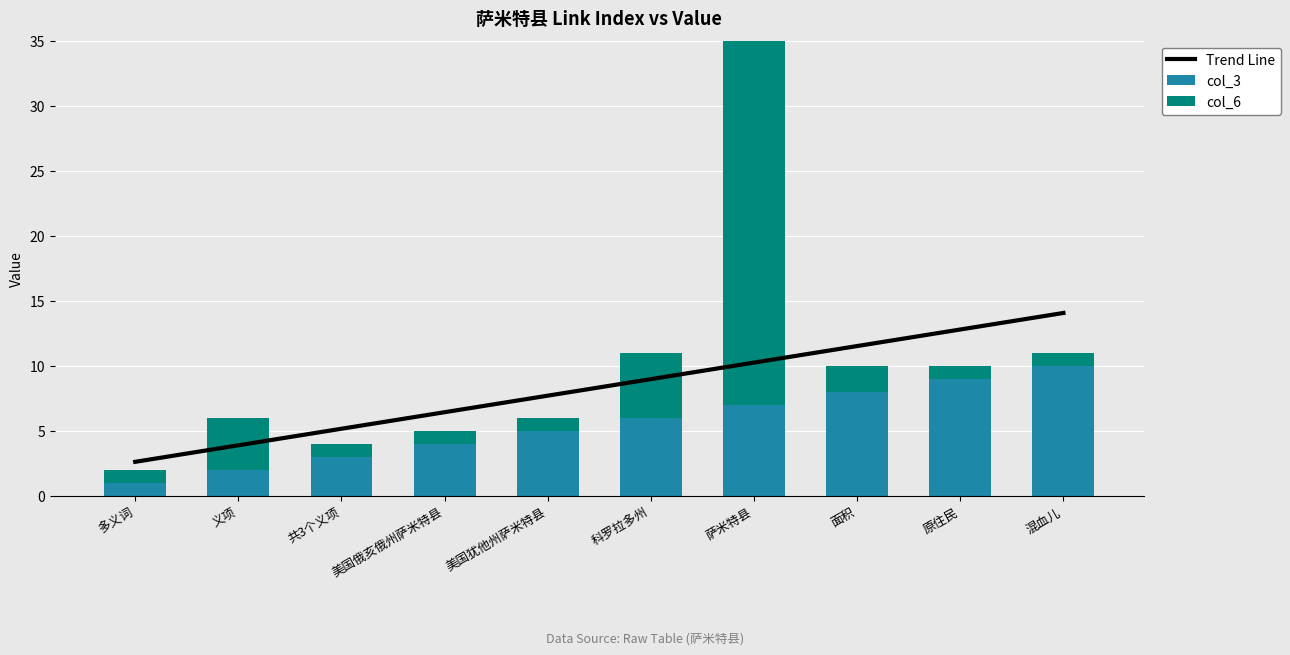

Which series has the largest total across all categories?

col_3